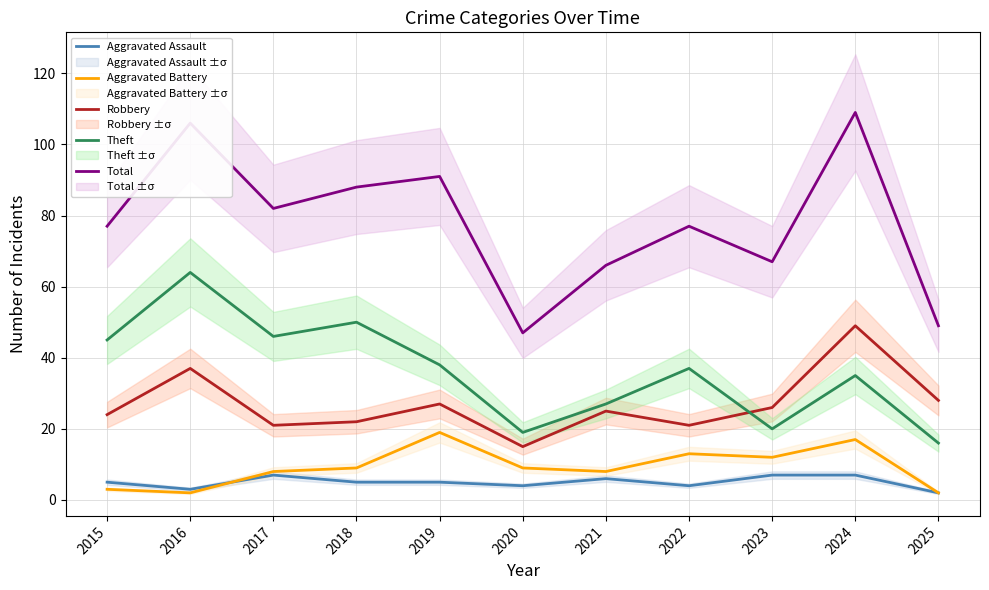

List the series in order of their peak value, highest first.

Total, Theft, Robbery, Aggravated Battery, Aggravated Assault